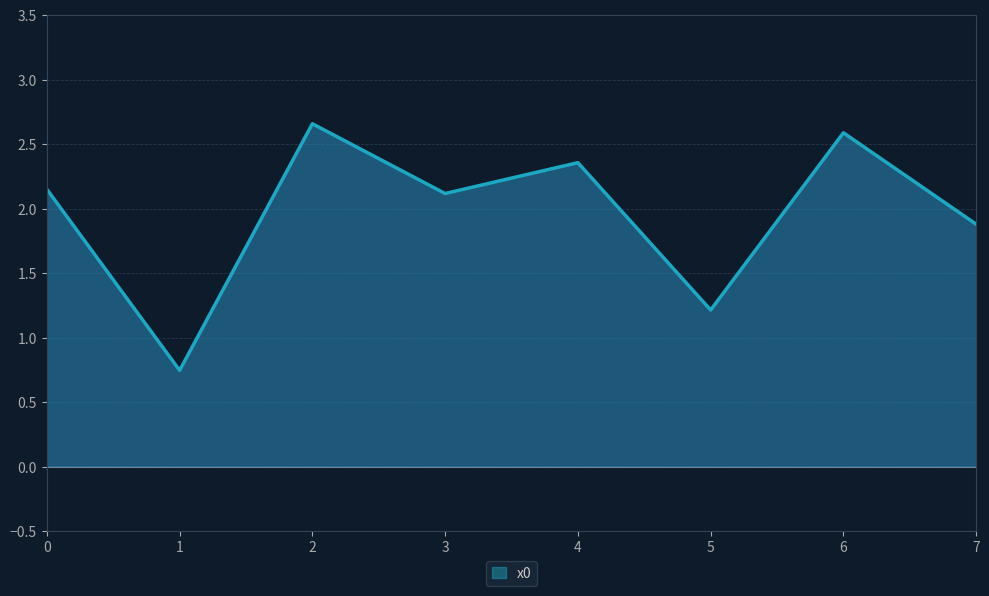

What is the difference between the maximum and minimum values?

1.9